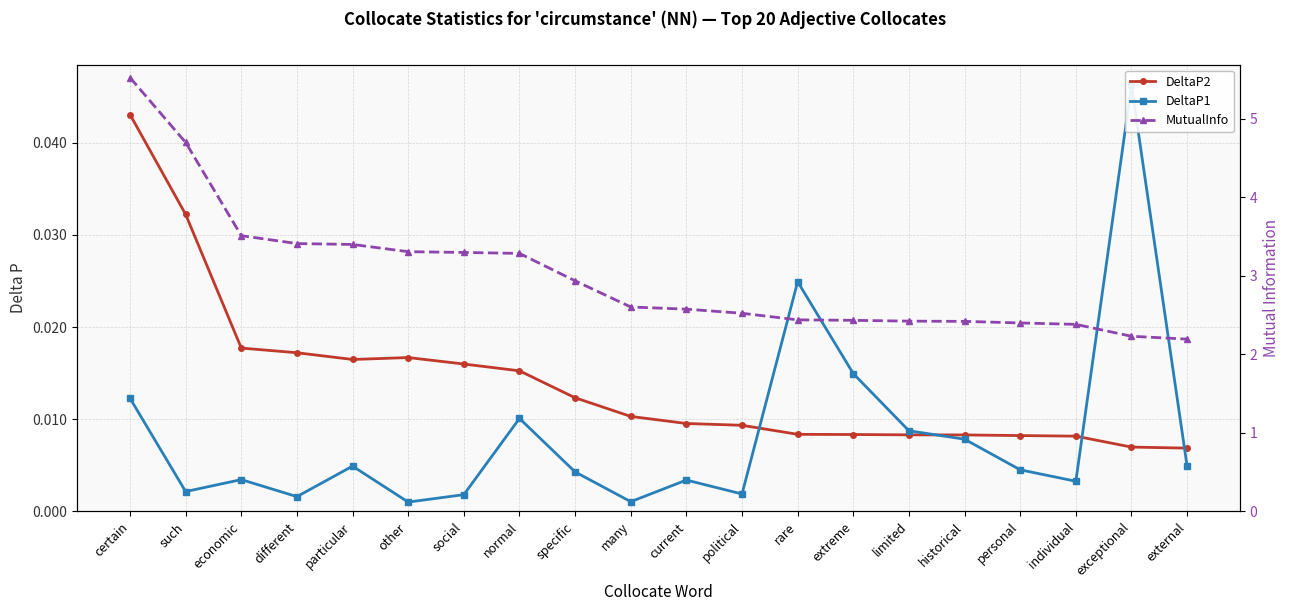

True or false: DeltaP2 has a value of 0.0 at such.

True